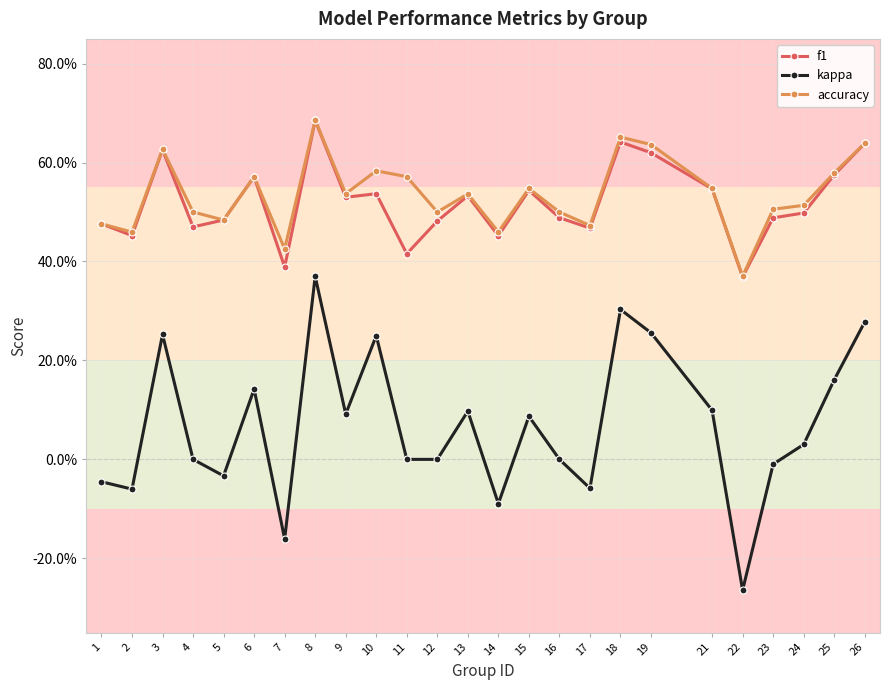

How many interior local valleys does the kappa series have?

7